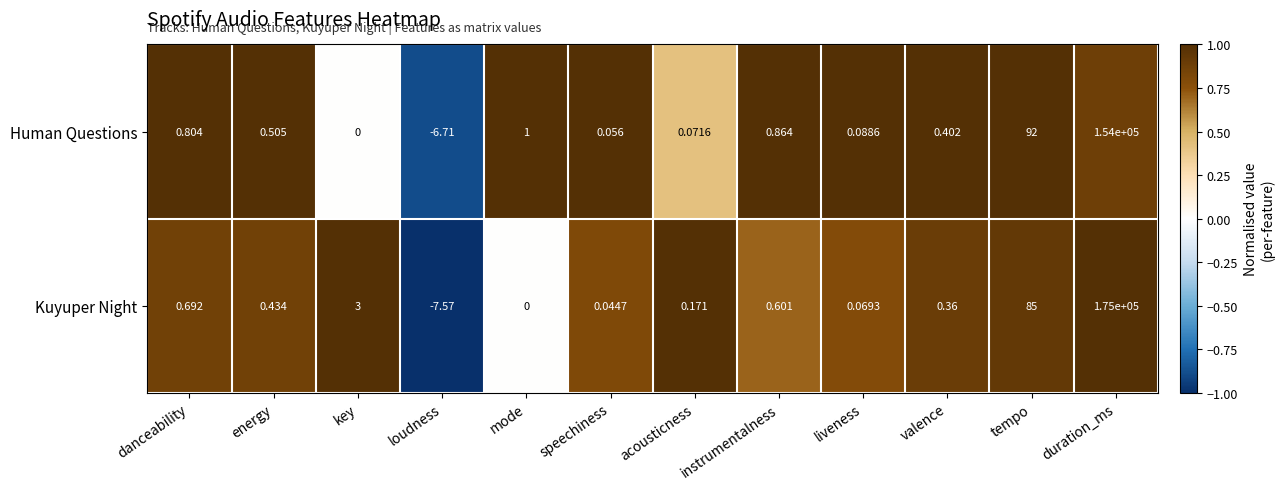

List the labels in order of Kuyuper Night value, largest first.

duration_ms, tempo, key, danceability, instrumentalness, energy, valence, acousticness, liveness, speechiness, mode, loudness